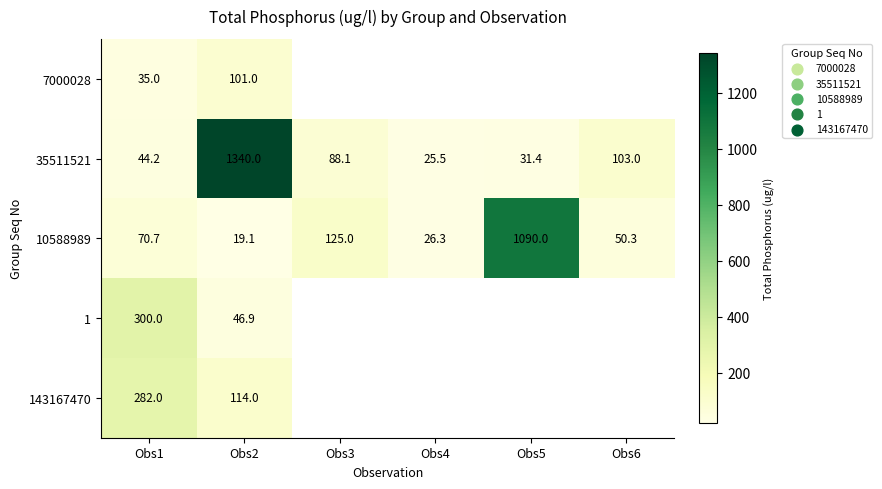

What is the average value of the 10588989 series?

230.2